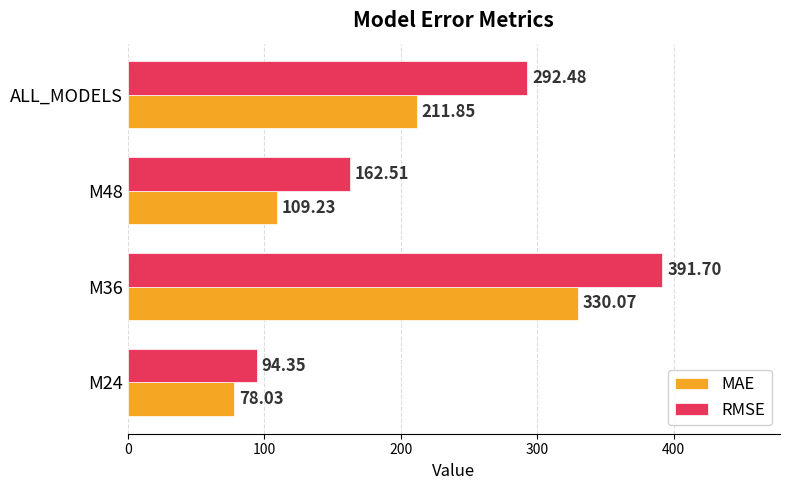

Rank the series by their average value, from lowest to highest.

MAE, RMSE